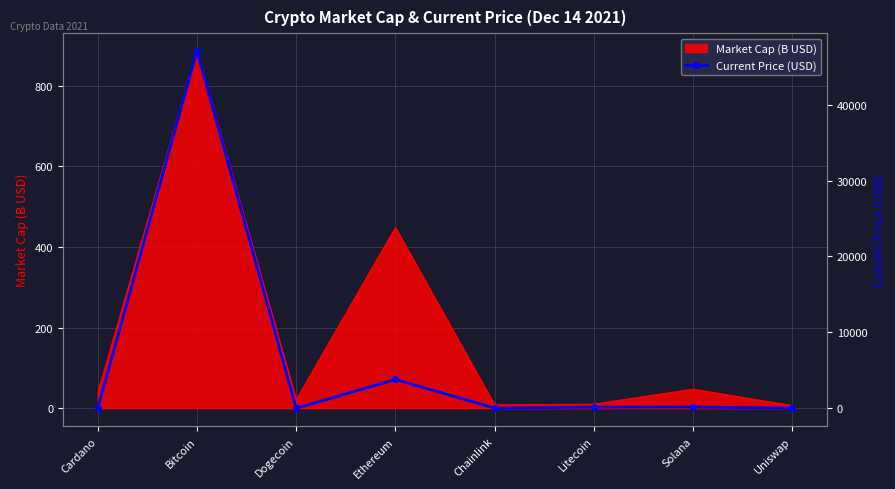

True or false: Market Cap (B USD) has a value of 1179.2 at Bitcoin.

False